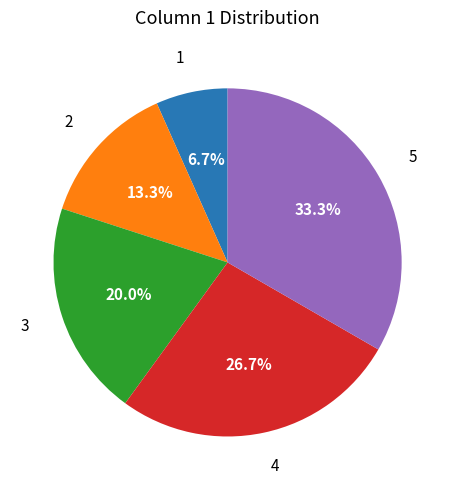

To the nearest percent, what is the difference between the largest and smallest slice percentages?

27%